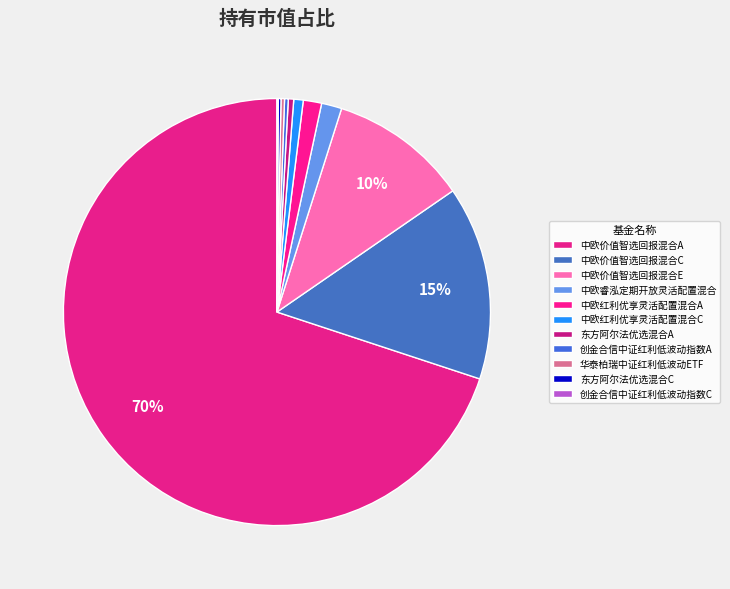

Count the number of slices in the pie.

11